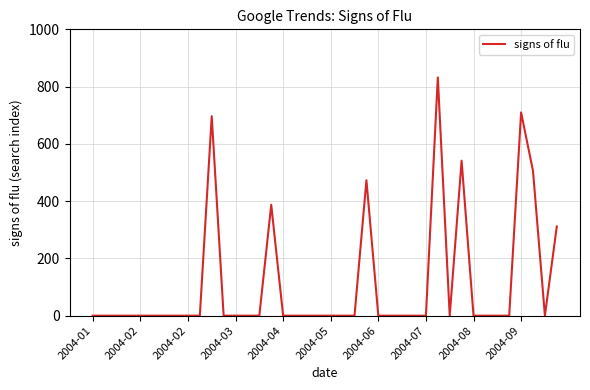

True or false: the data has more than 0 interior local peaks.

True